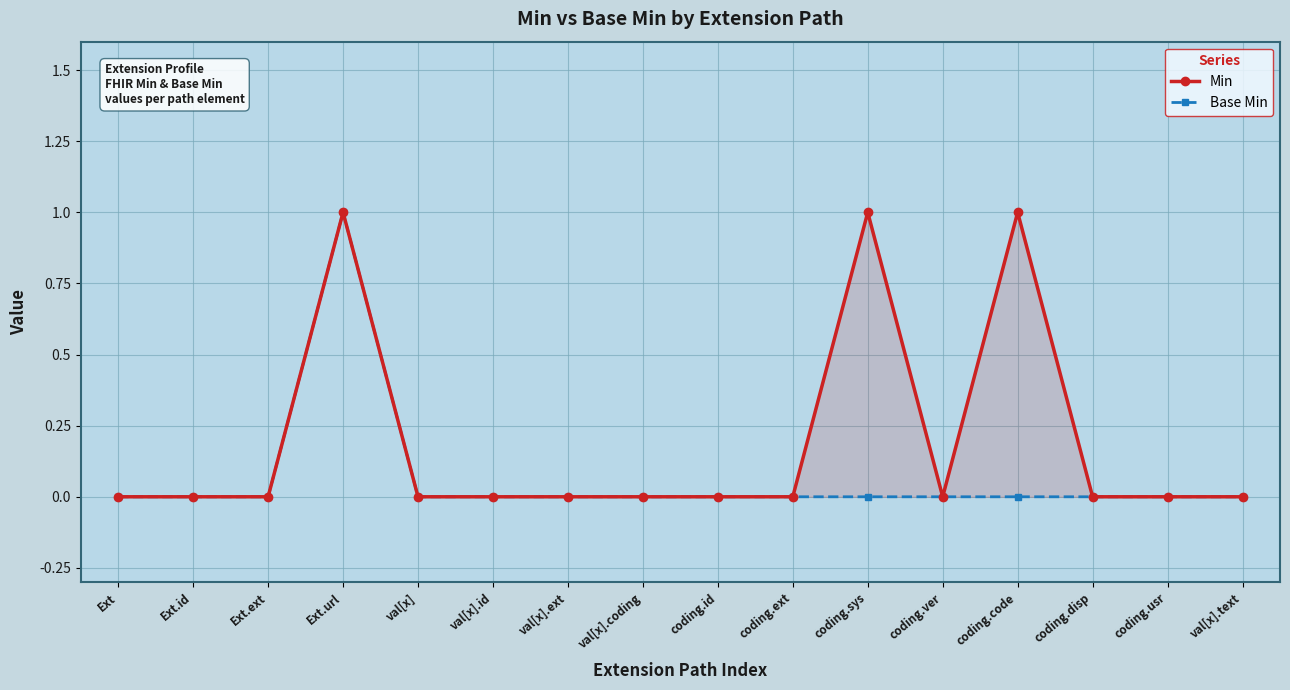

Which category has the highest value in the Min series?

Ext.url